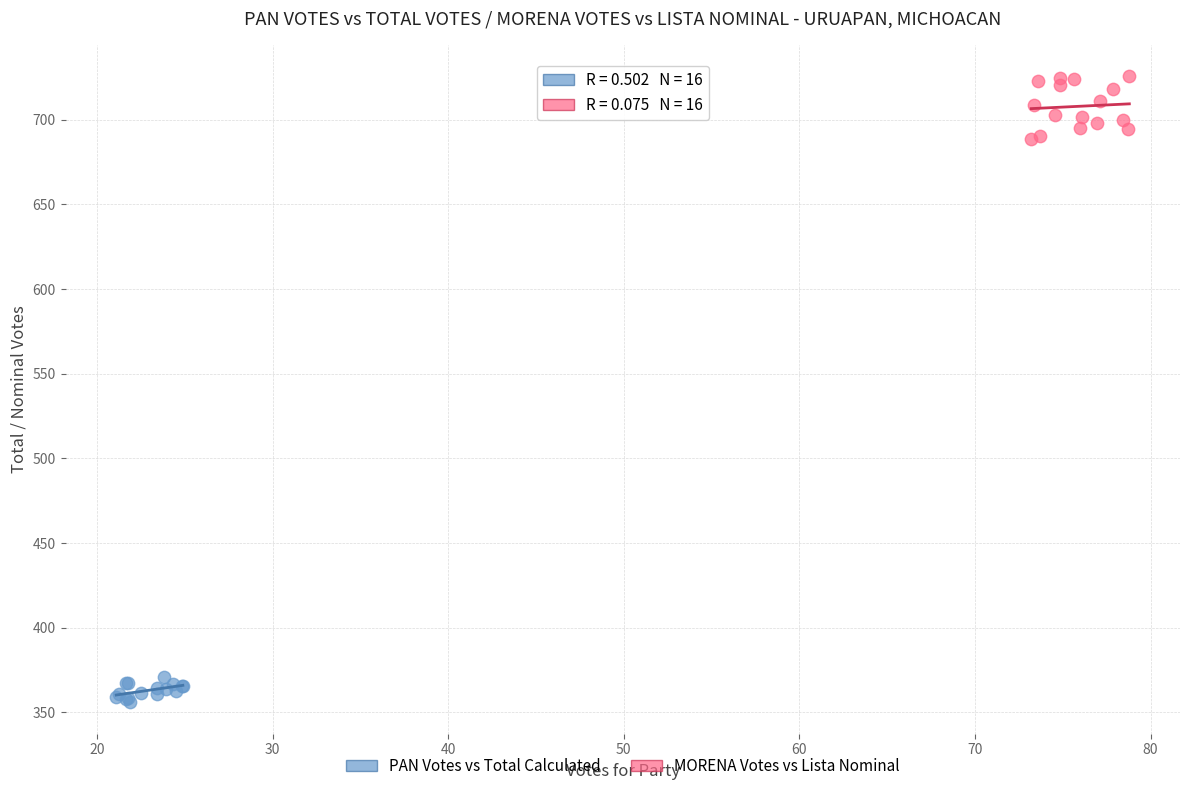

Which series has the widest spread of Y values?

MORENA Votes vs Lista Nominal